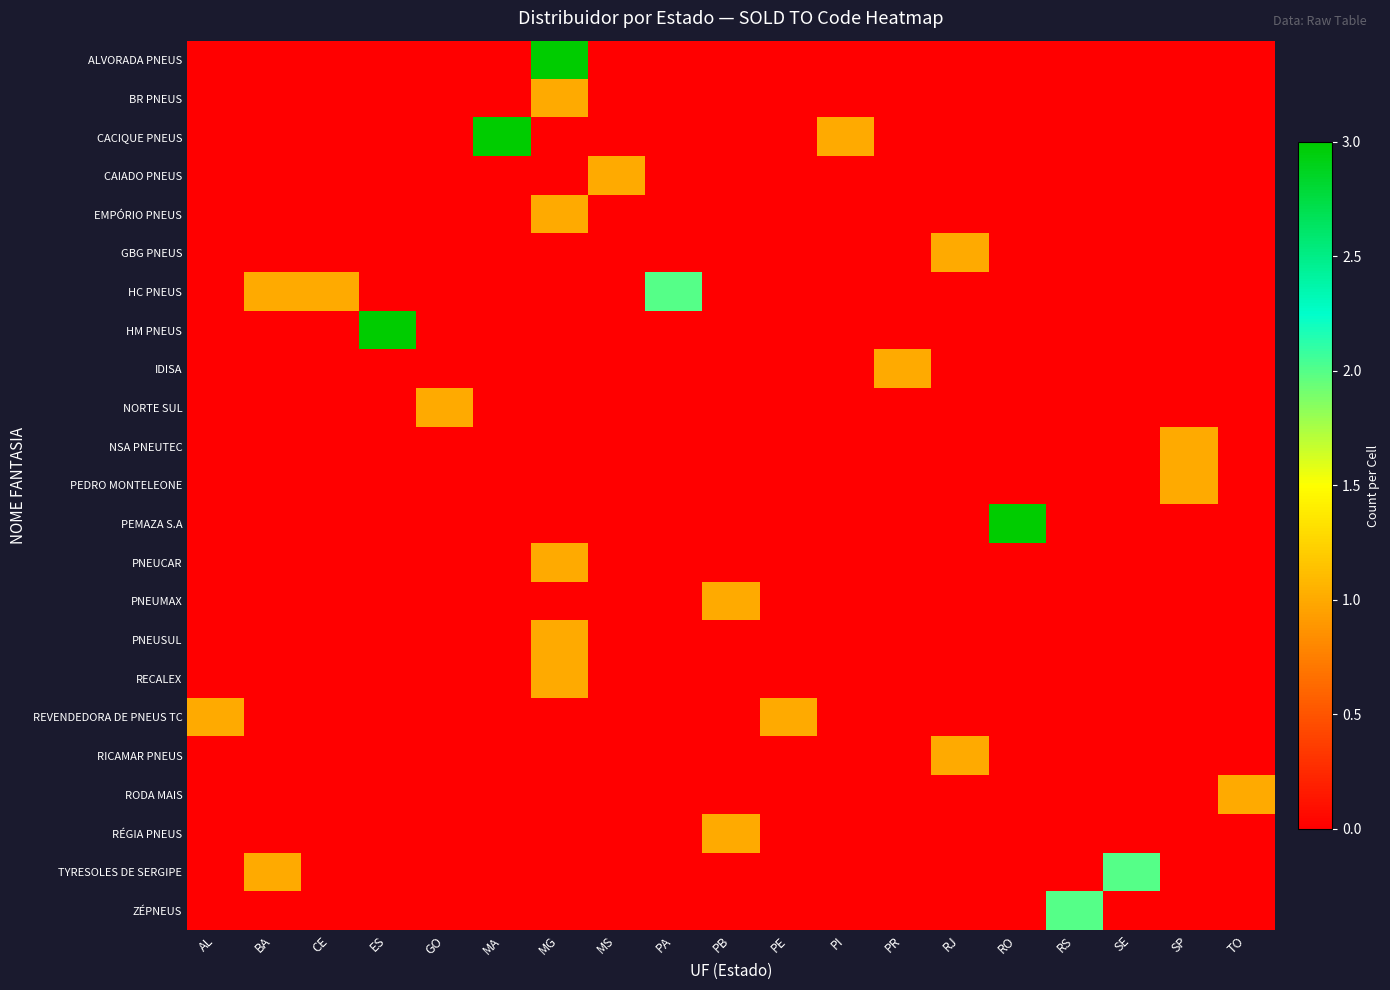

What is the total value across all series at ES?

3